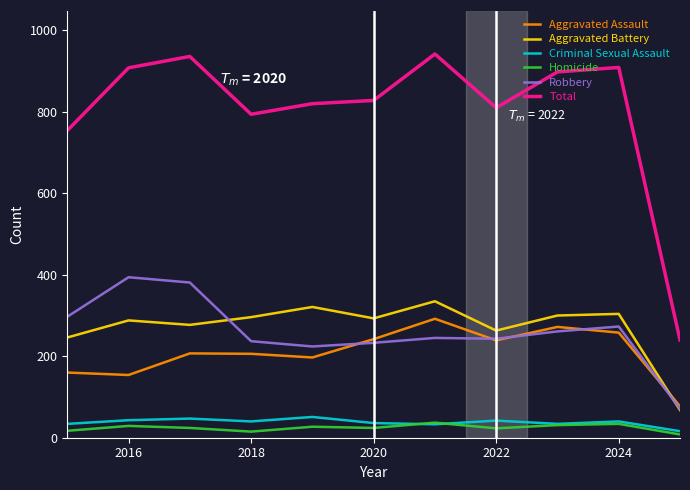

How many values in the Criminal Sexual Assault series are below 40?

5